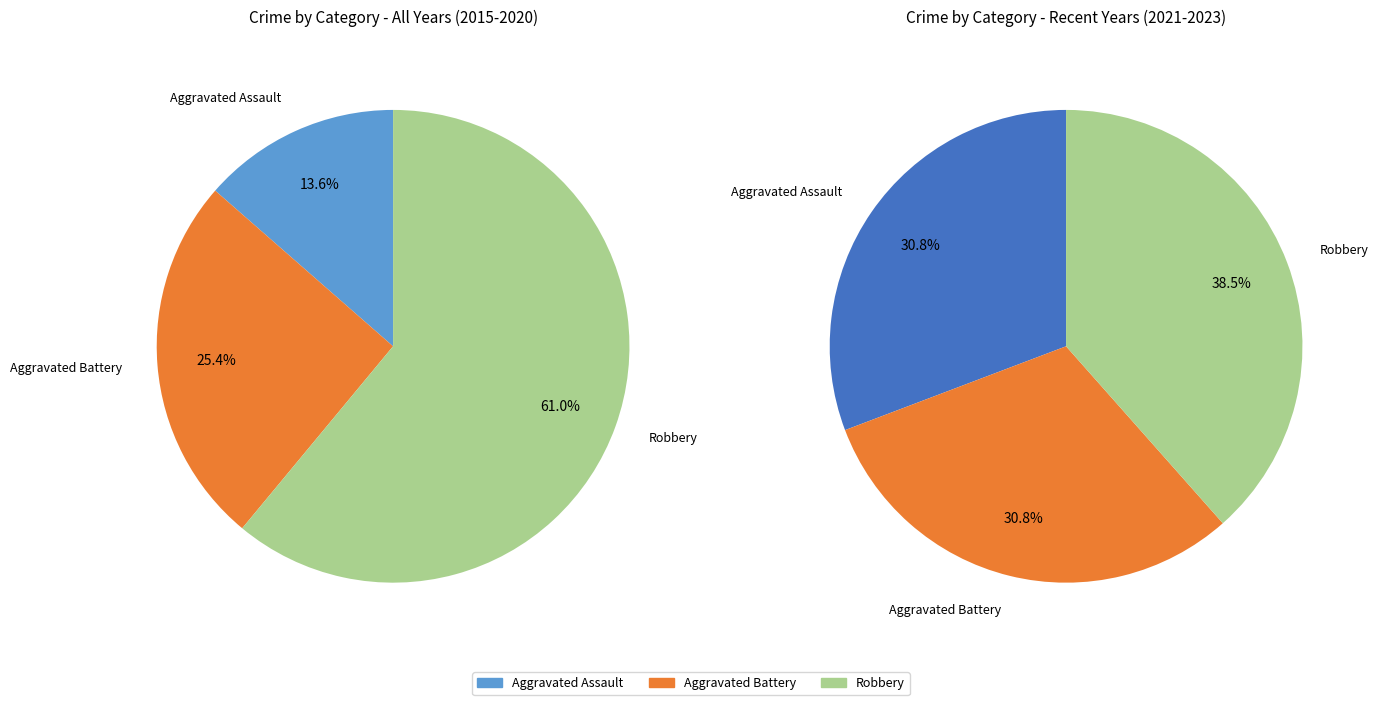

How many slices are in this pie chart?

6